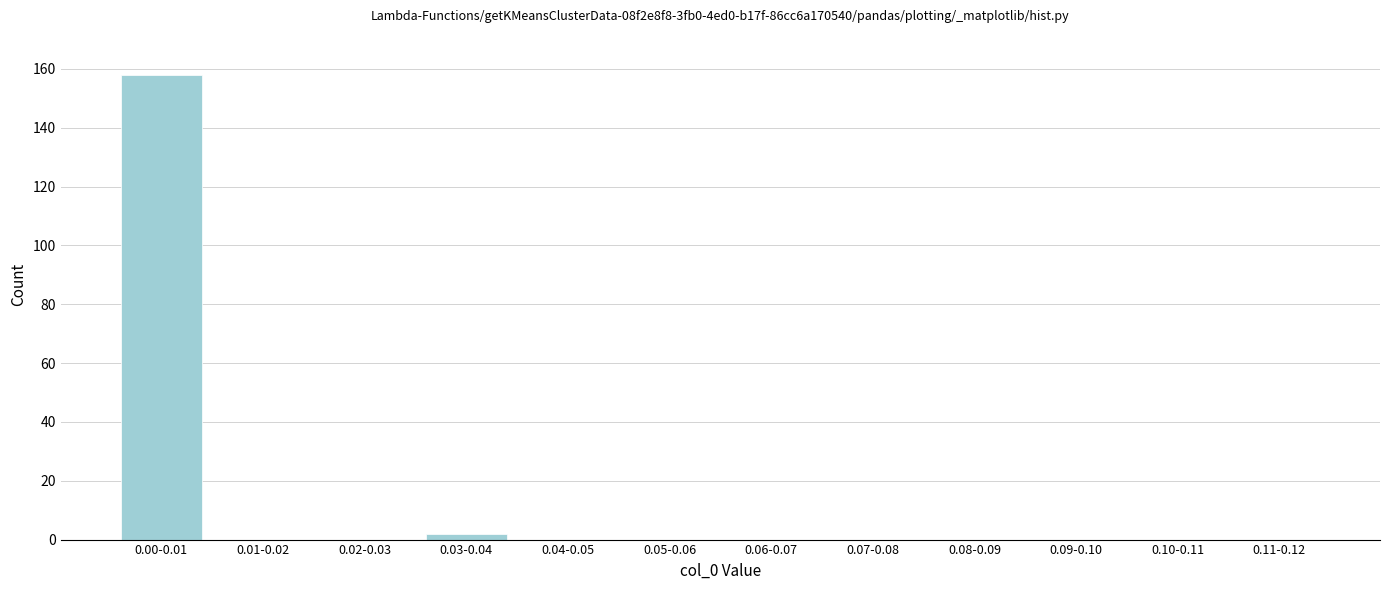

Reading left to right, extract all data points from this chart.

0.00-0.01=158	0.01-0.02=0	0.02-0.03=0	0.03-0.04=2	0.04-0.05=0	0.05-0.06=0	0.06-0.07=0	0.07-0.08=0	0.08-0.09=0	0.09-0.10=0	0.10-0.11=0	0.11-0.12=0